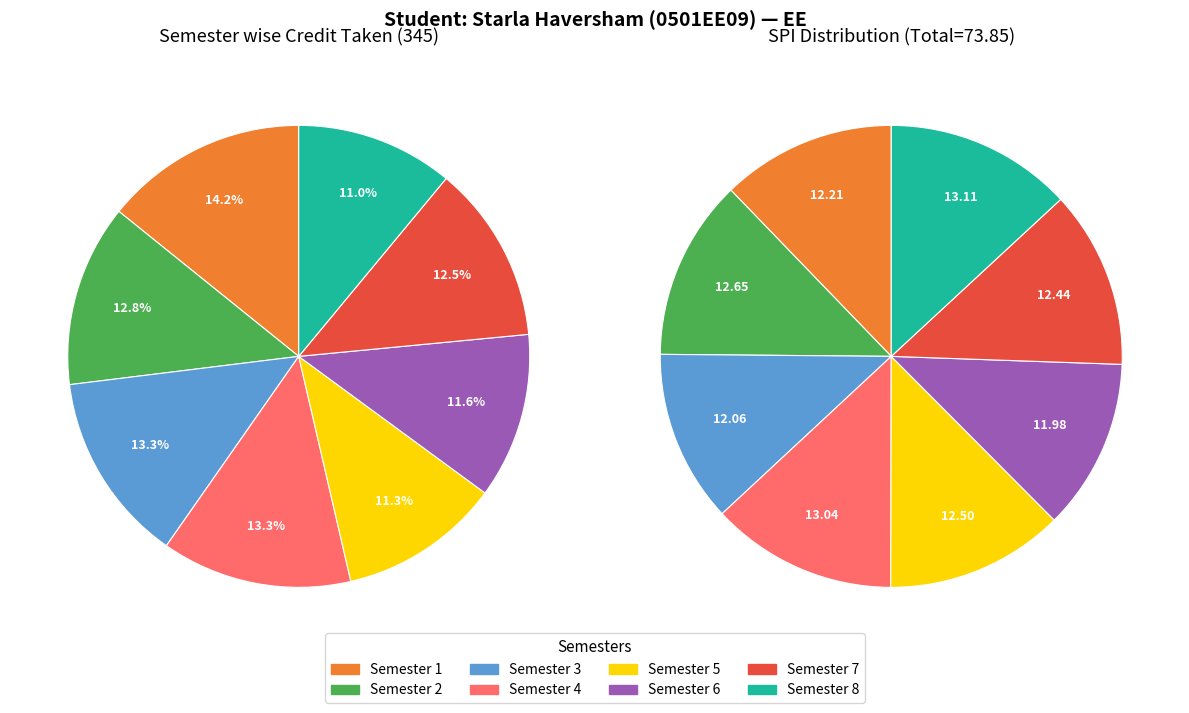

Between 3 and 5, which series saw the biggest shift?

Semester wise Credit Taken